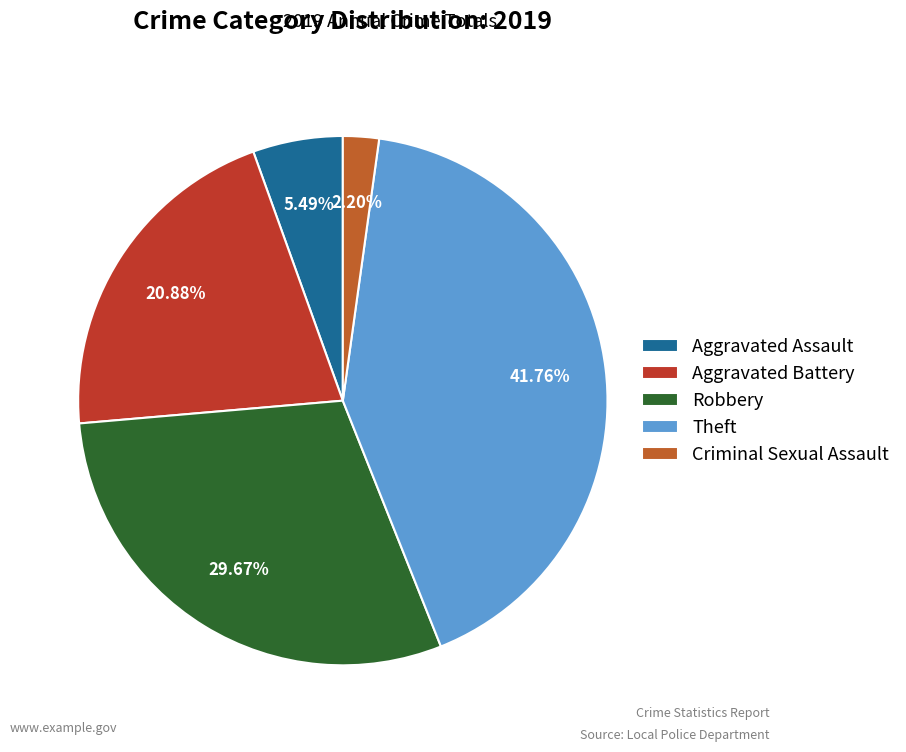

Count the number of slices in the pie.

5